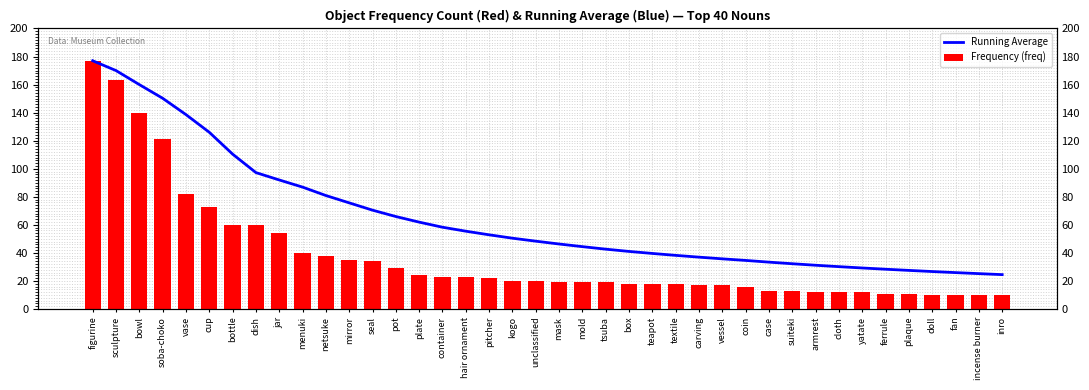

What is the label of the 36th bar from the left?

plaque